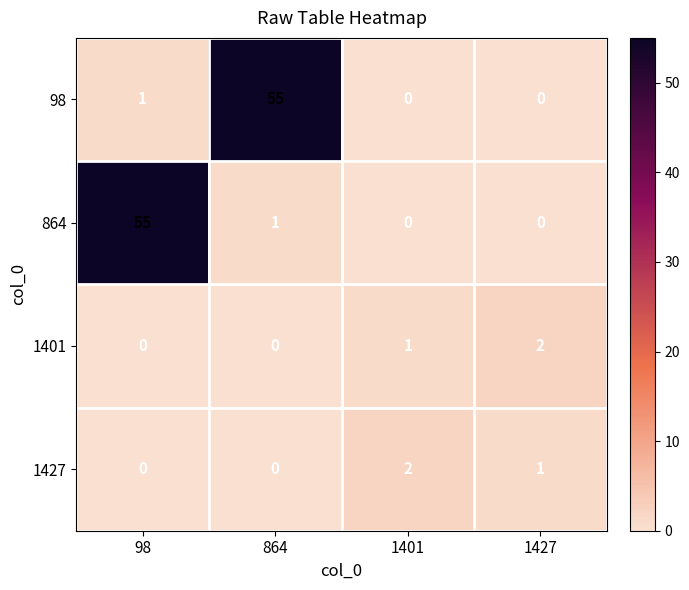

What is the sum of all 1427 values?

3